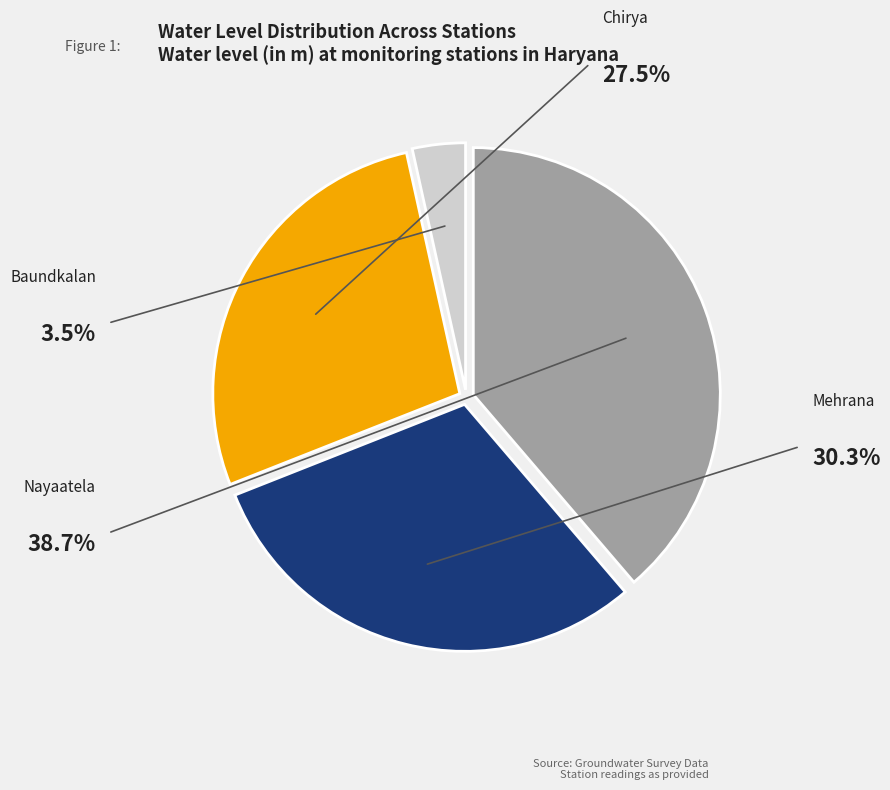

Rank the categories by value from highest to lowest.

Nayaatela, Mehrana, Chirya, Baundkalan